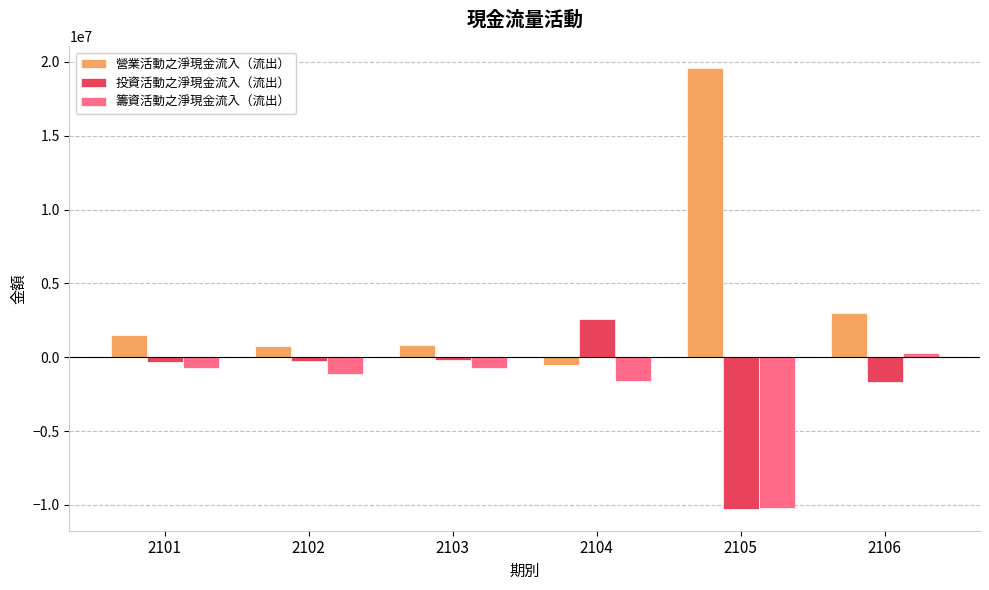

What is the difference between the highest and lowest values at 2101?

2231787